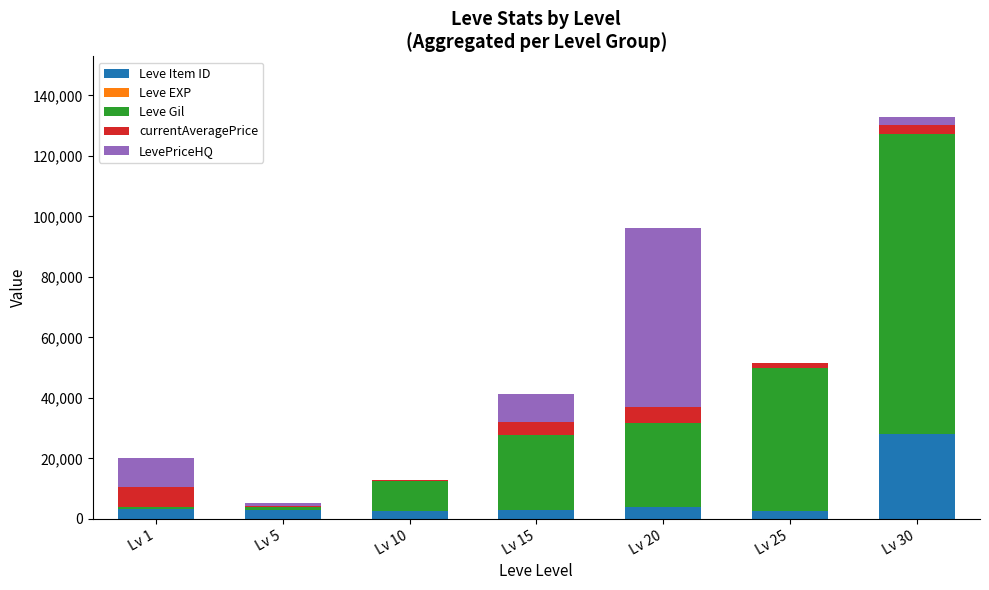

Count the number of data series in this chart.

5